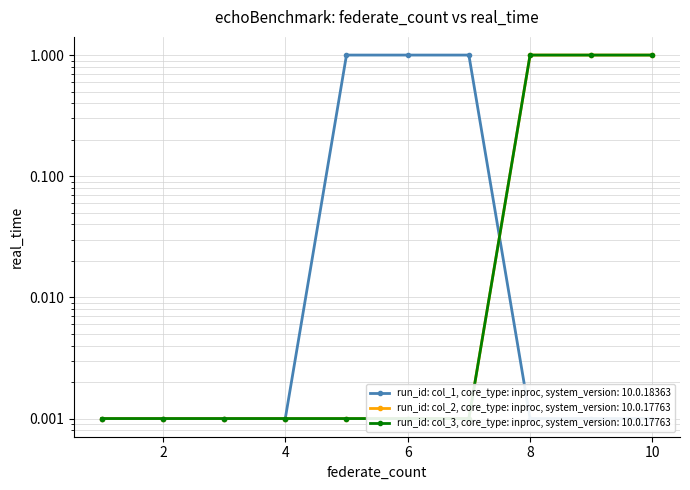

Between 3 and 1, which is larger?

3